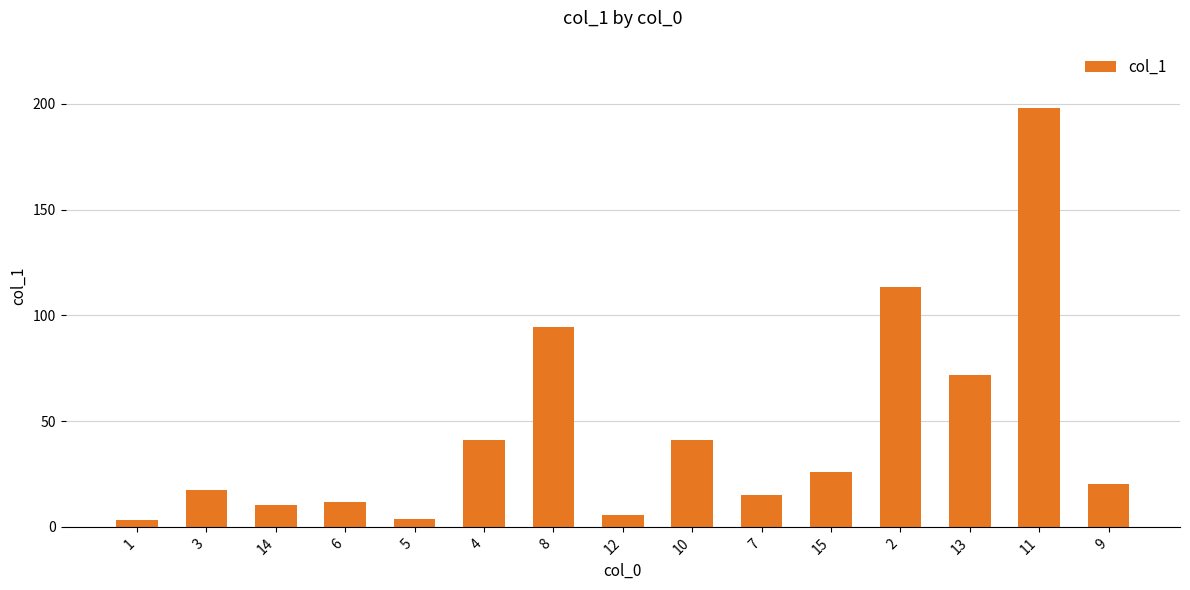

What is the approximate value at 11?

198.2